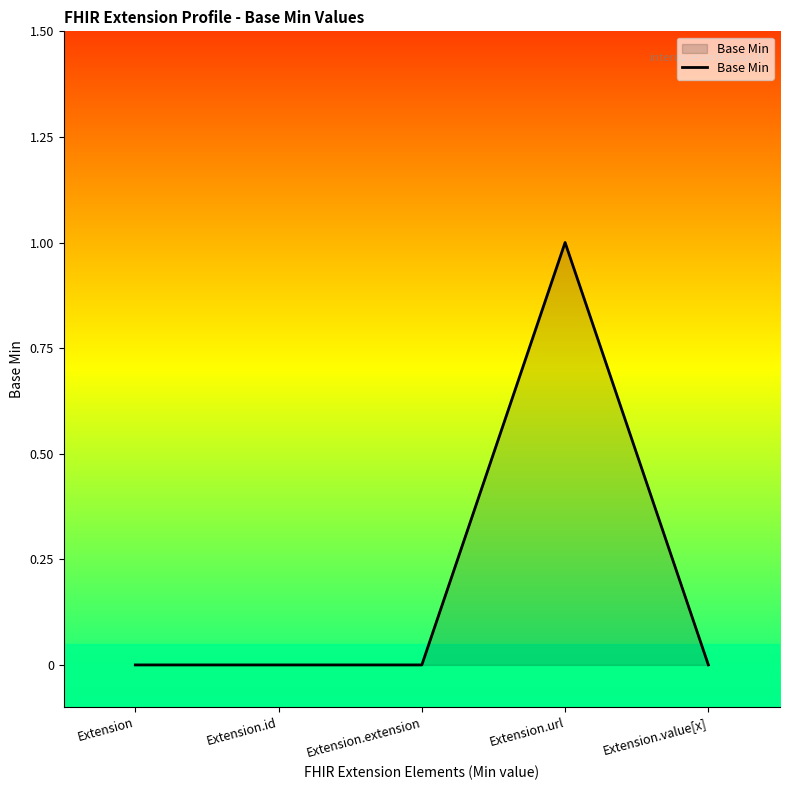

How many lines are shown in the chart?

1